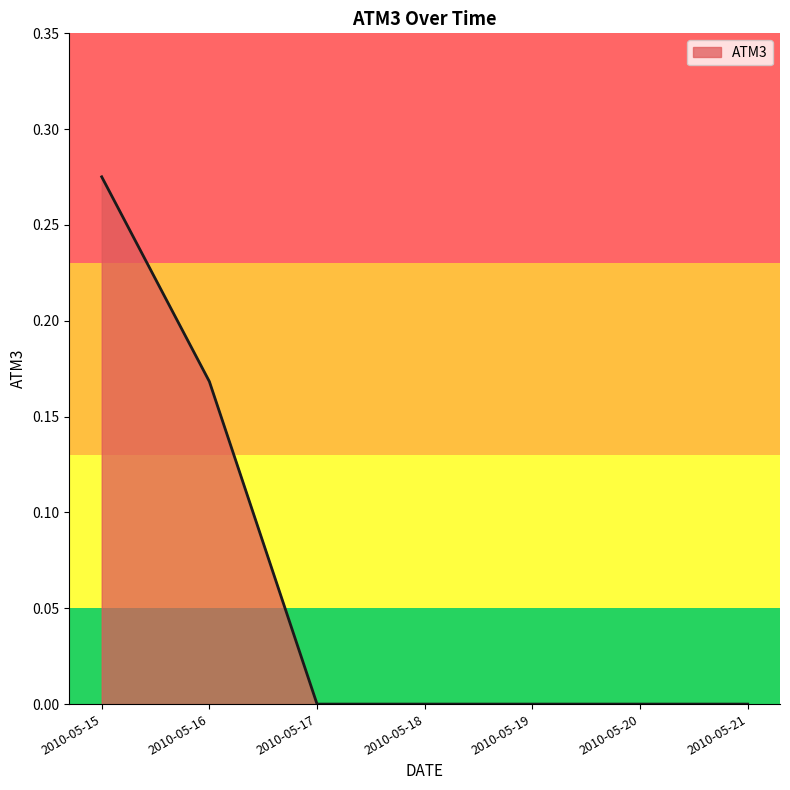

True or false: the data has more than 2 interior local peaks.

False